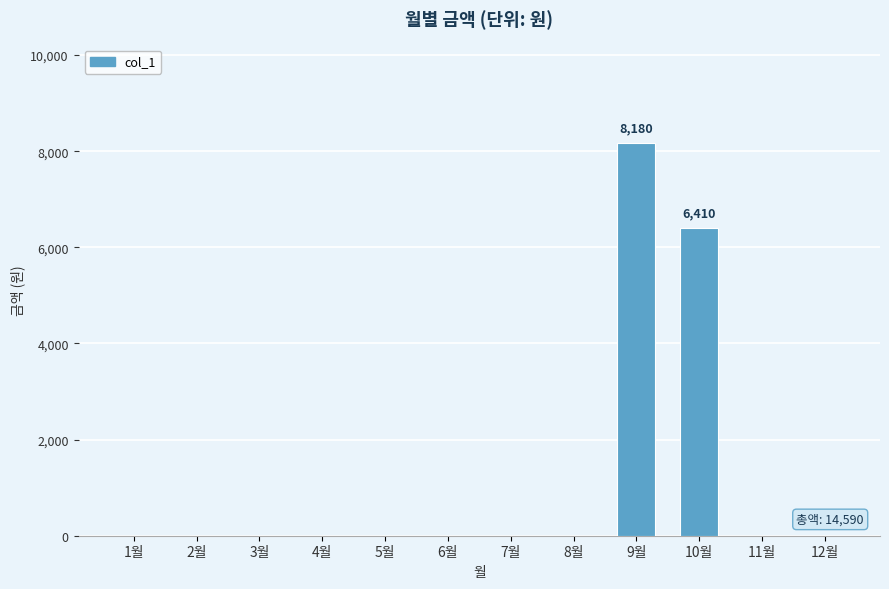

What is the greatest value displayed?

8180